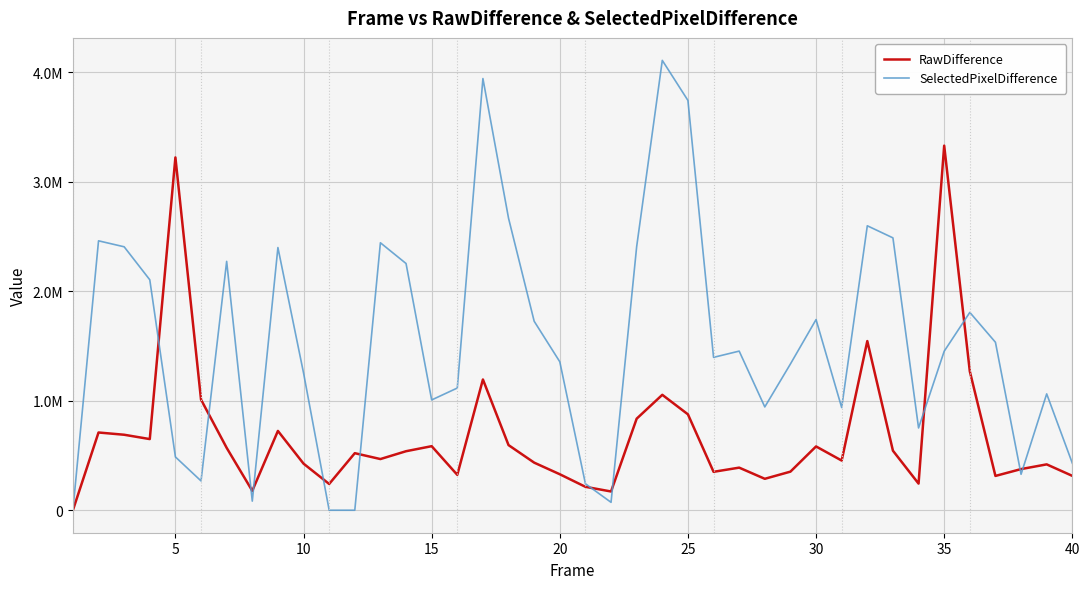

What are all the series names shown in the legend?

RawDifference, SelectedPixelDifference